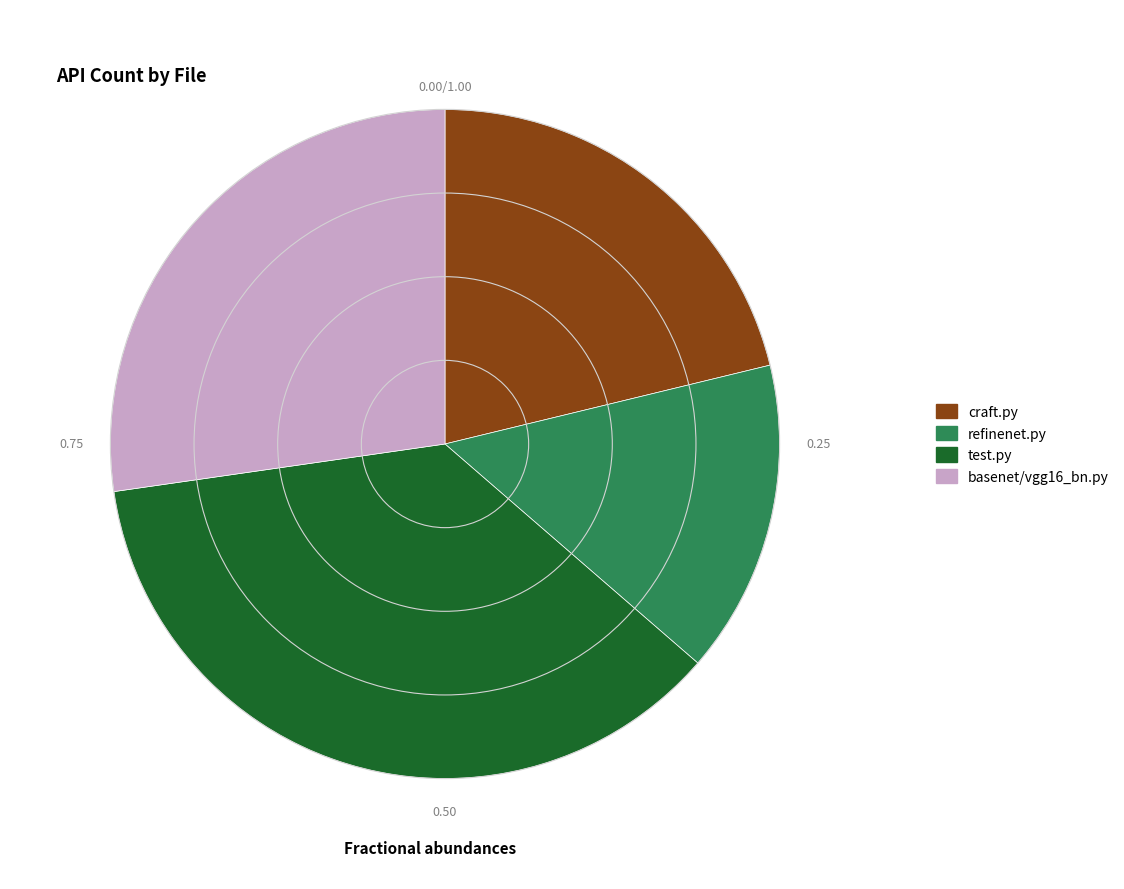

Between test.py and refinenet.py, which is larger?

test.py